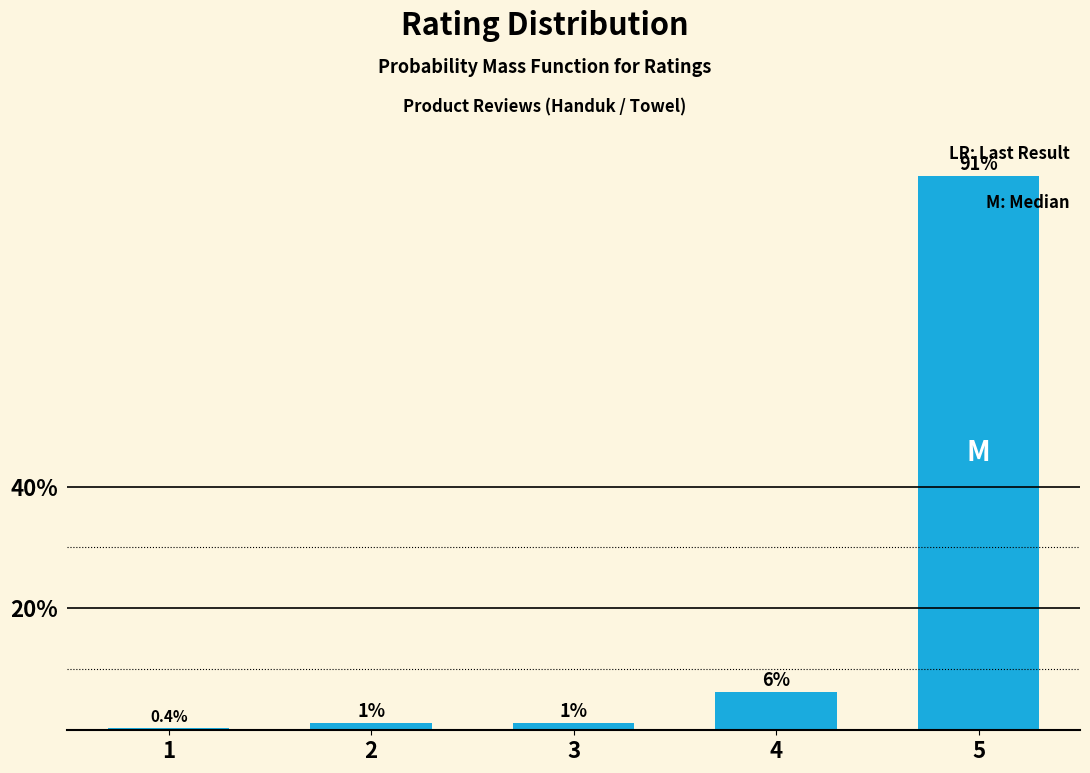

How many bars are there in total?

5